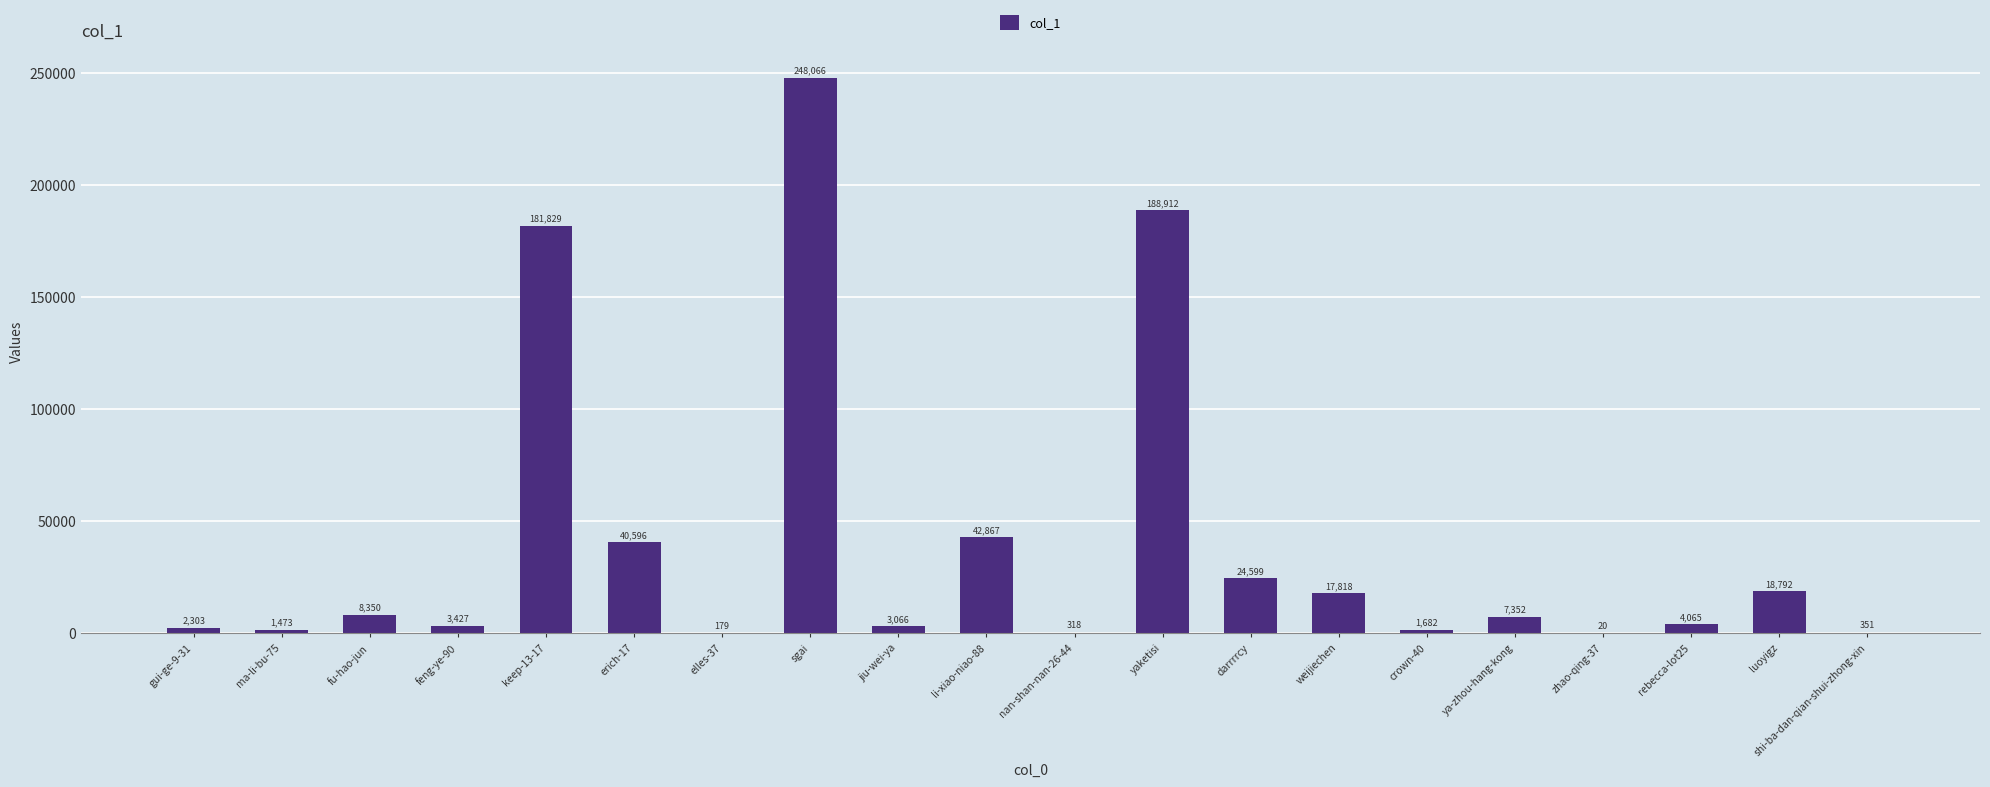

The value at zhao-qing-37 is 20. True or false?

True